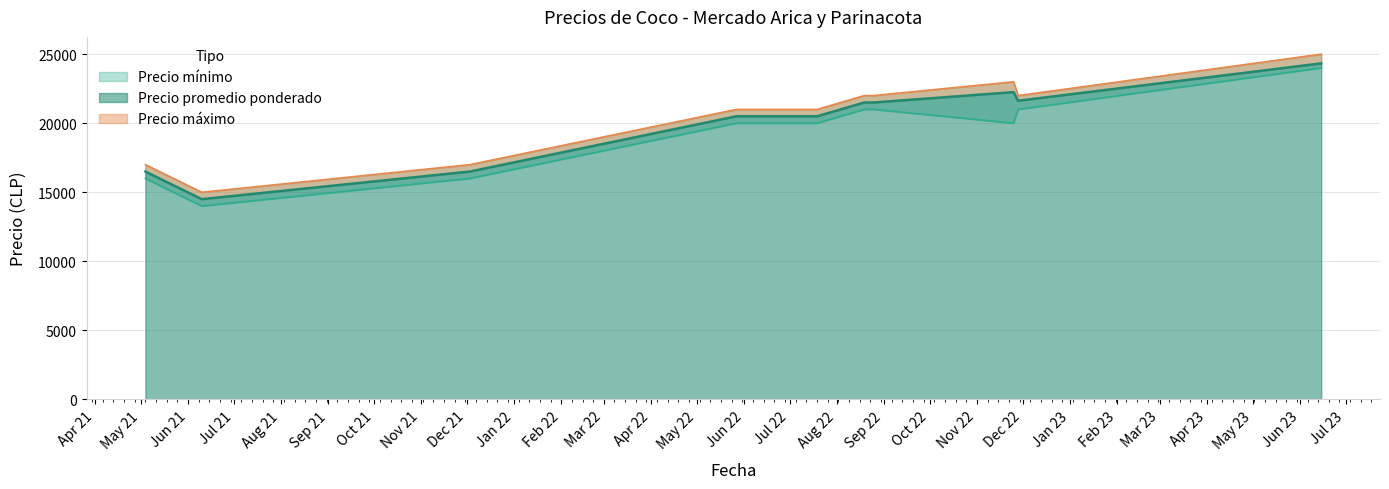

How many values in the Precio mínimo series are below 20000?

3